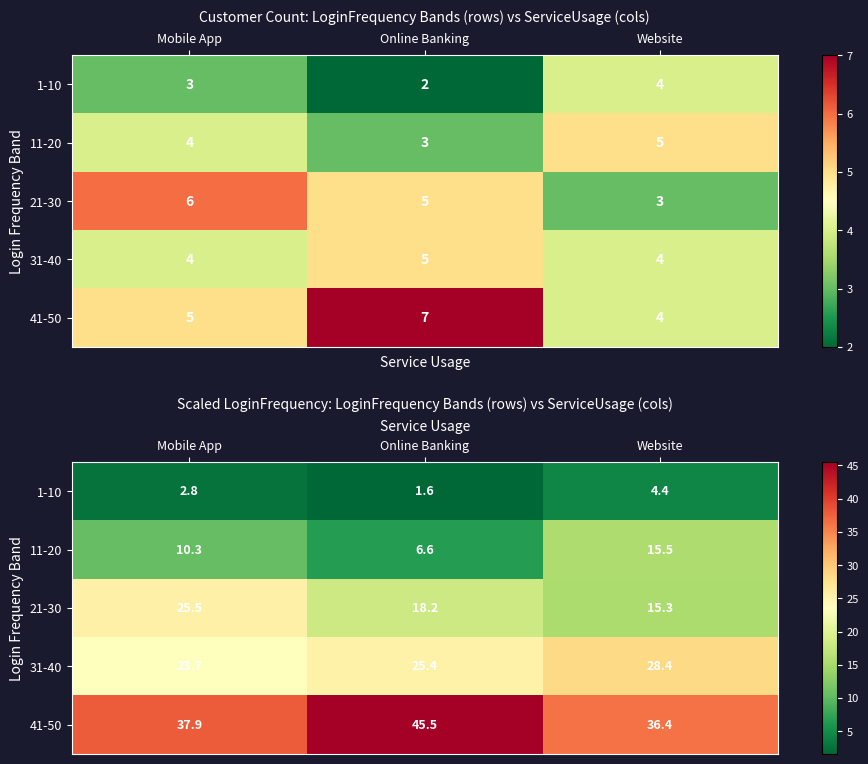

What is the average value of the 1-10 series?

2.9